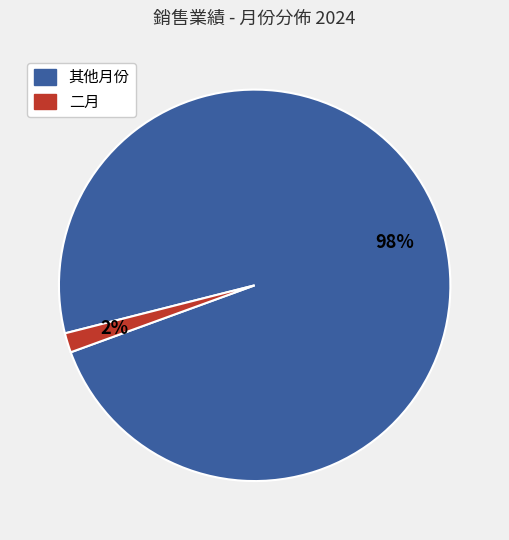

To the nearest percent, what is the average slice percentage?

50%